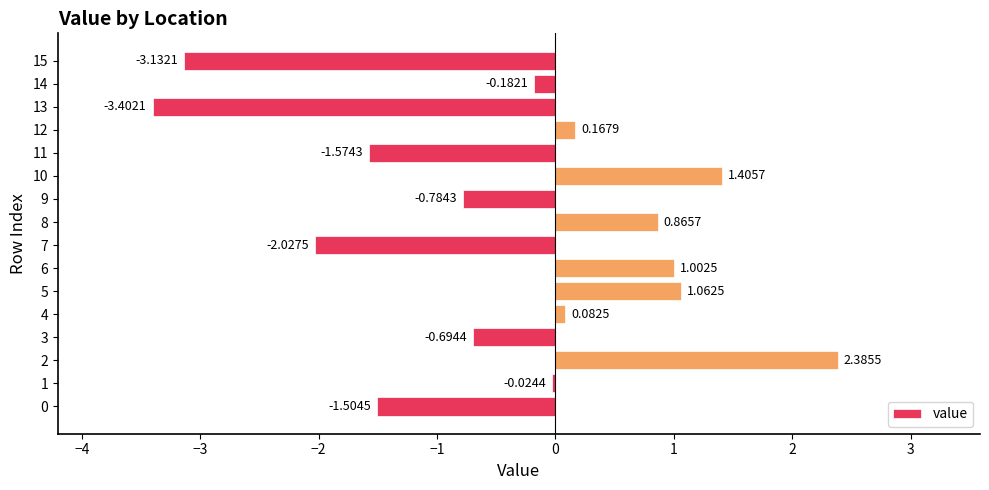

At which category does the chart reach its peak across all series?

2